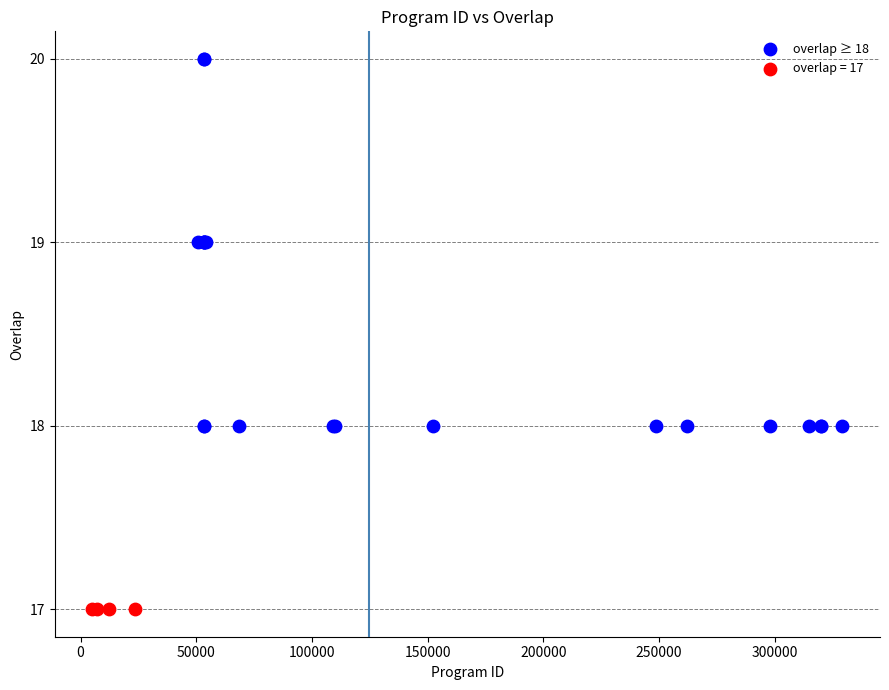

Which series contains the highest Y value?

overlap ≥ 18